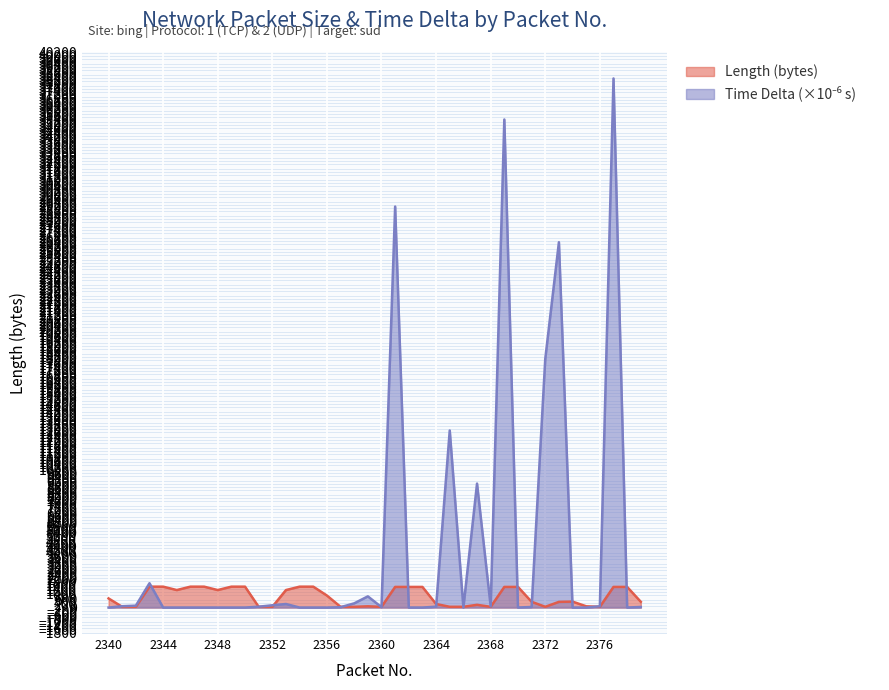

Is the value of Time Delta at 2353 greater than the value of Length at 2357?

Yes